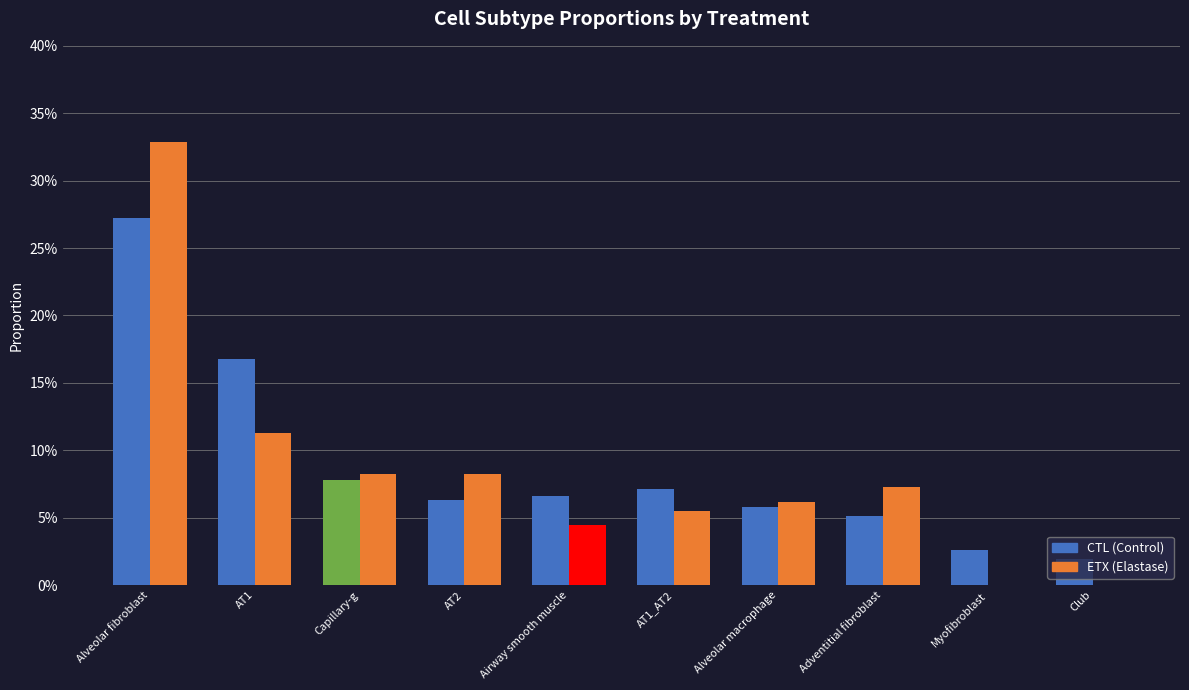

At which category is the sum across all series the highest?

Alveolar fibroblast